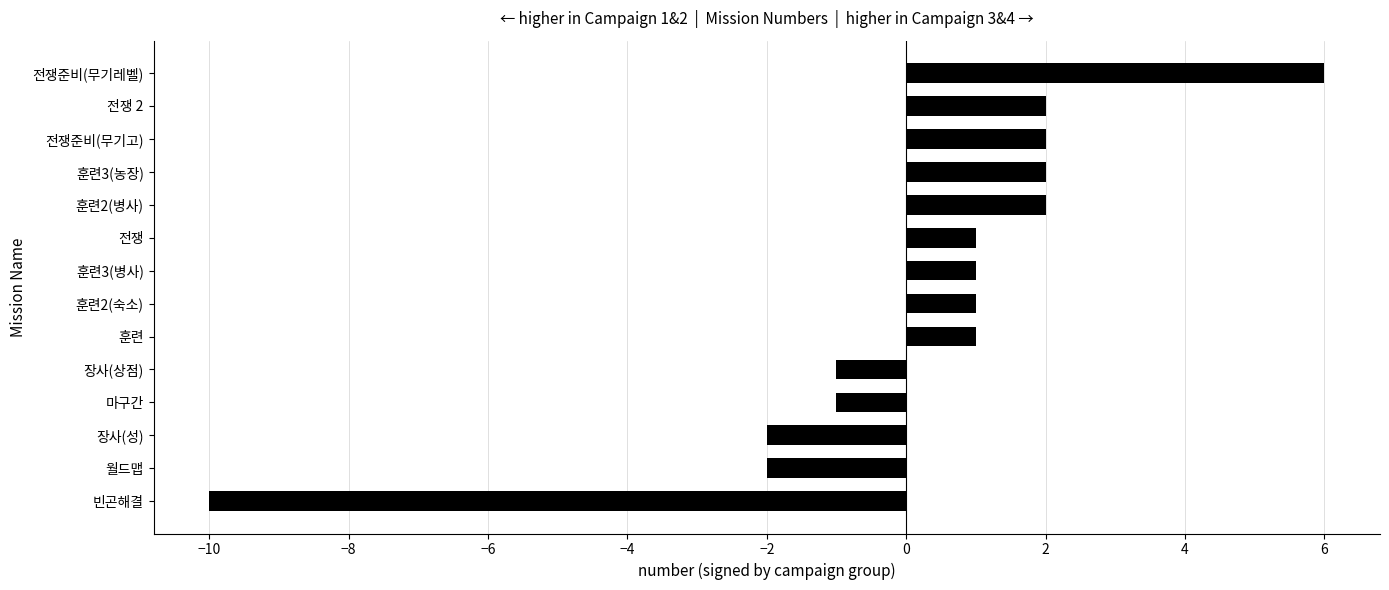

What is the change in value from 빈곤해결 to 전쟁준비(무기레벨)?

+16